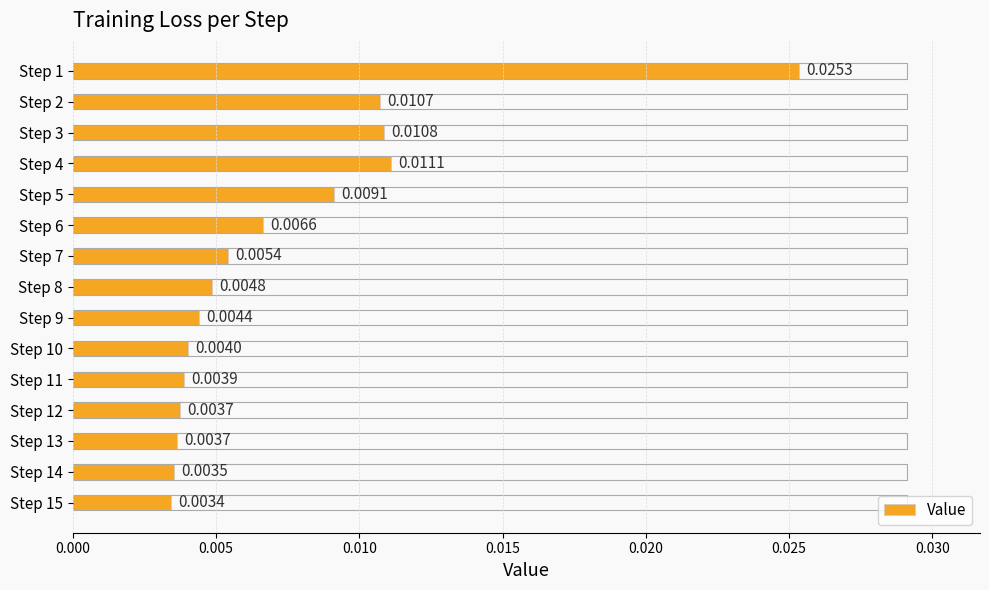

Between Step 13 and Step 9, which is larger?

Step 9